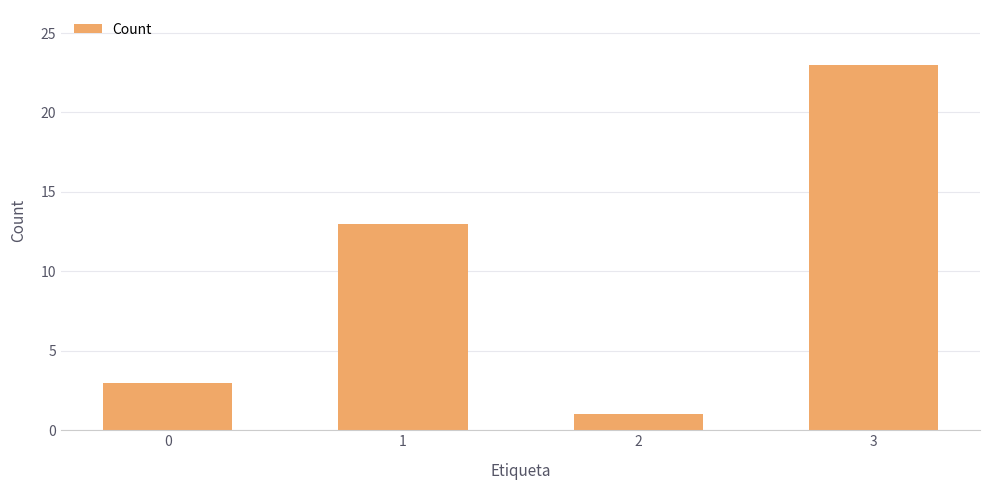

Count the number of categories in the chart.

4